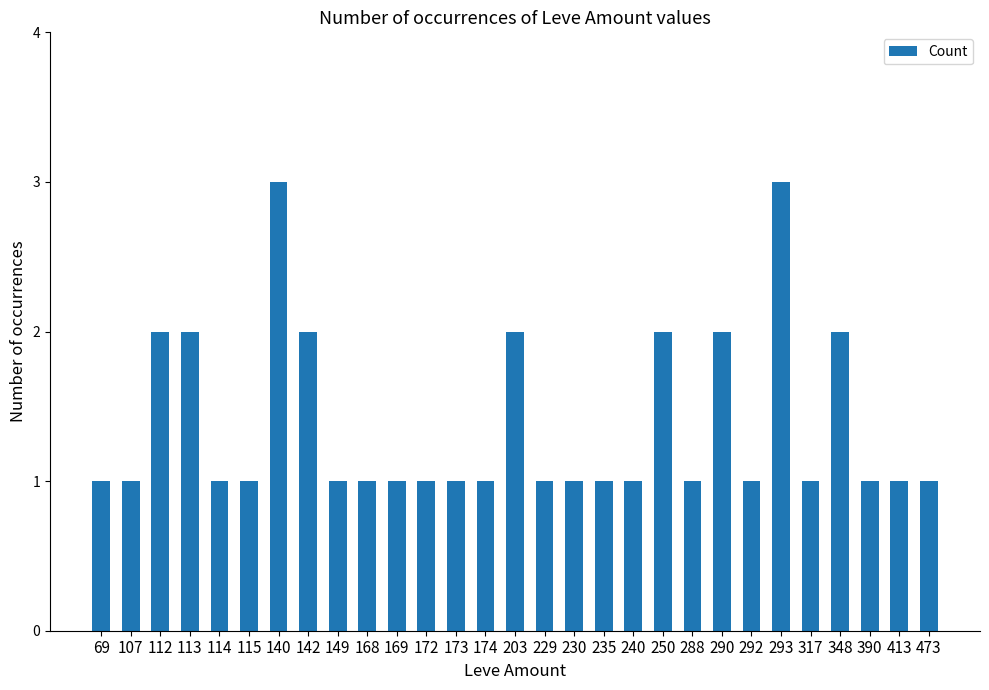

What is the sum of all values?

40